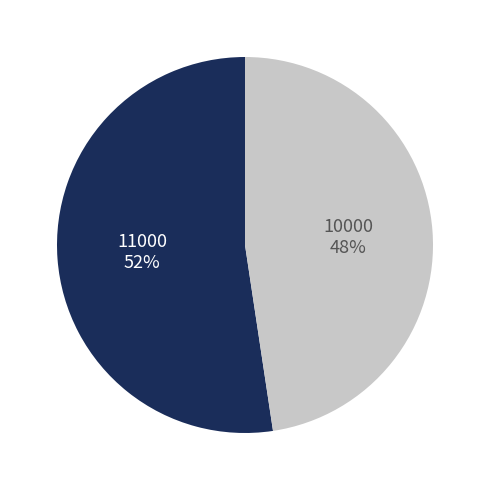

Rank the categories by value from highest to lowest.

11000, 10000